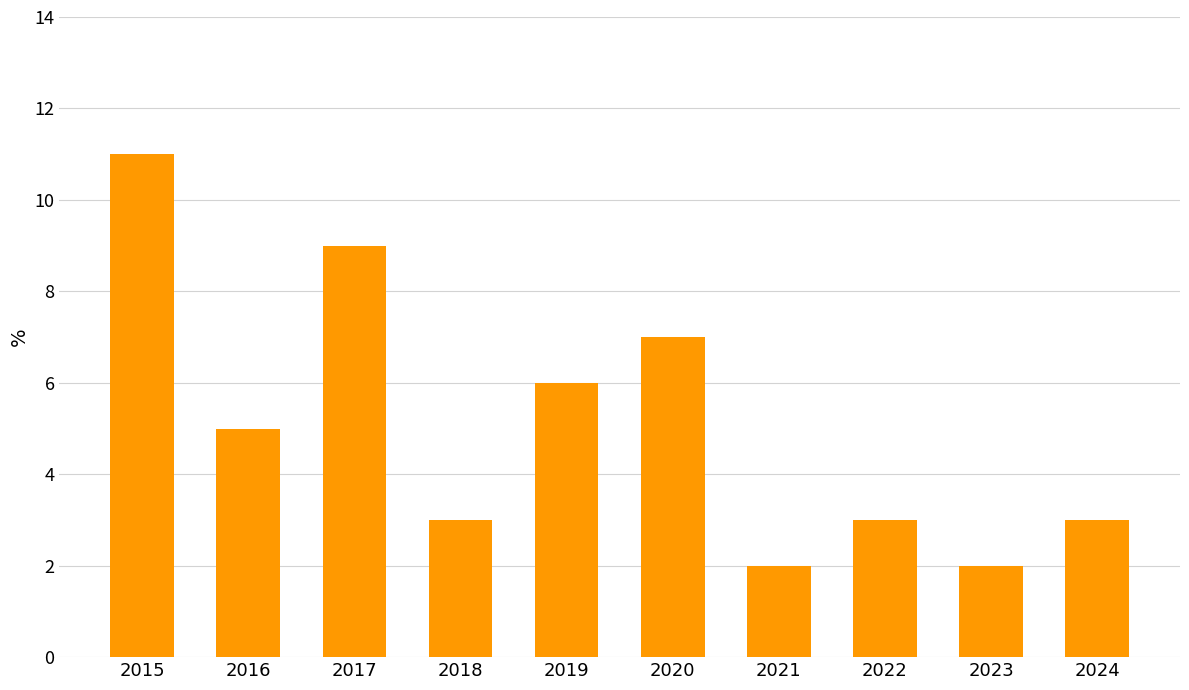

Which category has the highest value across all series?

2015